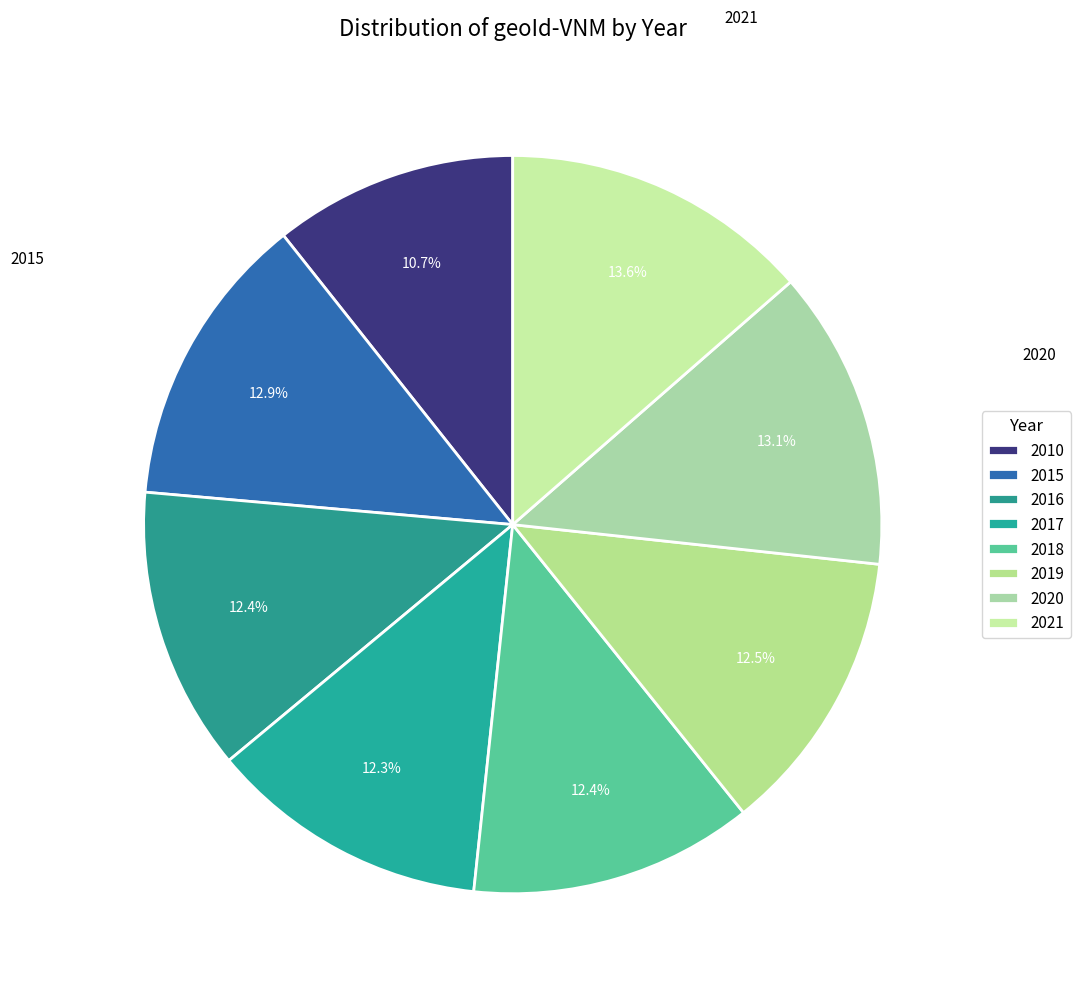

The 2020 slice represents 13% of the pie. True or false?

True